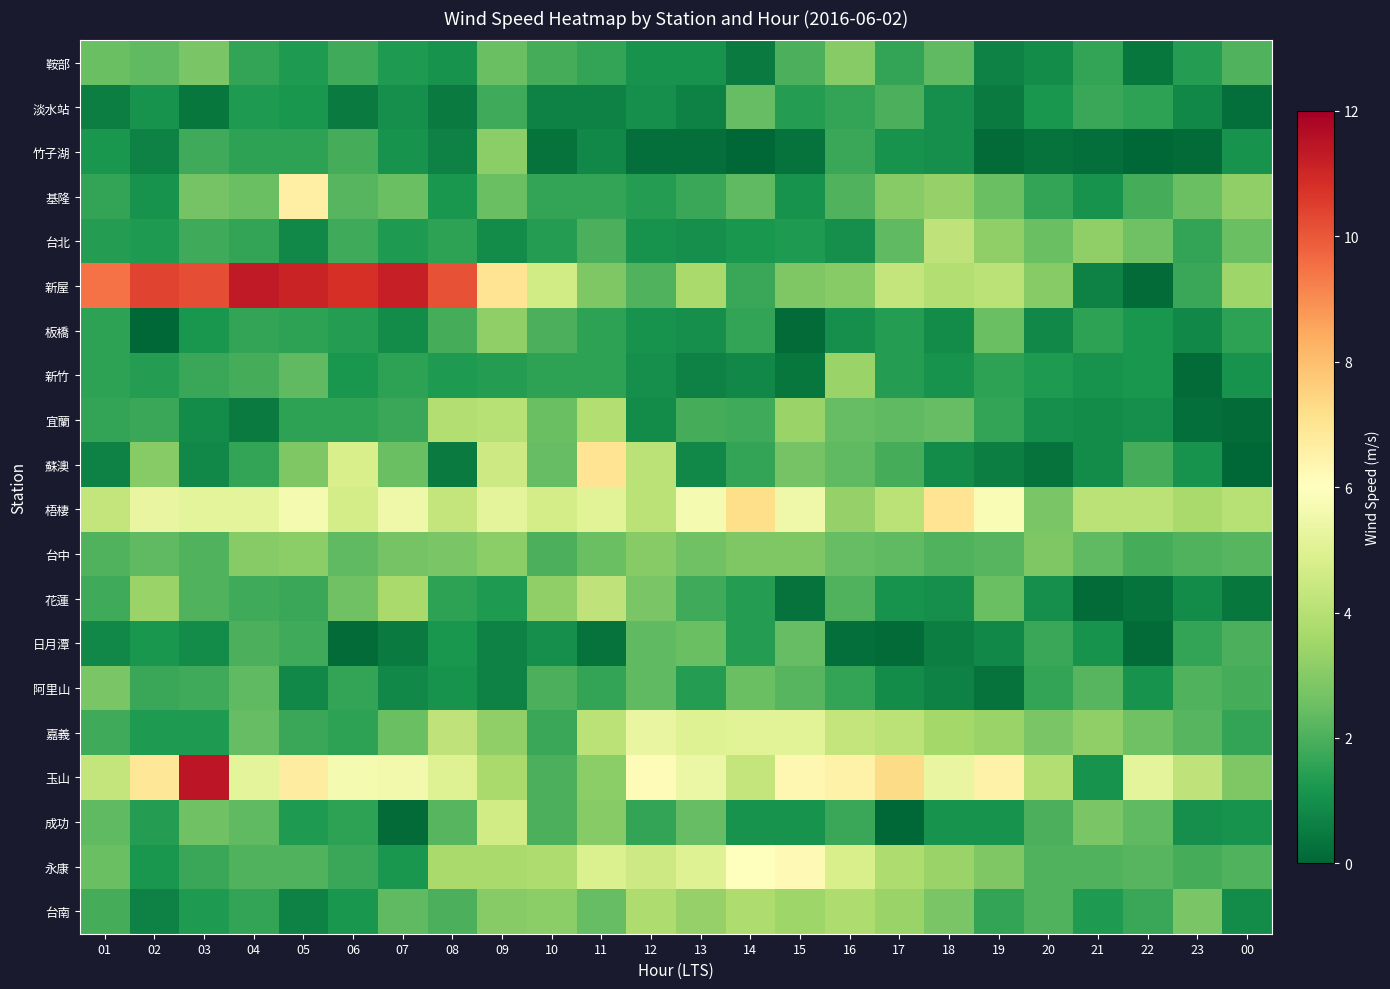

Reading left to right, what are all the values shown in this chart?

鞍部: 01=2.5	02=2.3	03=2.8	04=1.6	05=1.3	06=1.8	07=1.3	08=1.1	09=2.5	10=1.9	11=1.6	12=1.1	13=1.1	14=0.5	15=2.0	16=3.0	17=1.6	18=2.3	19=0.7	20=0.9	21=1.6	22=0.4	23=1.4	00=2.1
淡水站: 01=0.6	02=1.1	03=0.4	04=1.3	05=1.2	06=0.5	07=1.0	08=0.5	09=1.8	10=0.7	11=0.7	12=1.0	13=0.7	14=2.4	15=1.4	16=1.6	17=2.0	18=1.0	19=0.5	20=1.2	21=1.7	22=1.5	23=0.8	00=0.2
竹子湖: 01=1.2	02=0.7	03=1.8	04=1.5	05=1.5	06=1.9	07=1.1	08=0.7	09=3.1	10=0.3	11=0.8	12=0.2	13=0.2	14=0.0	15=0.3	16=1.7	17=1.1	18=1.0	19=0.1	20=0.3	21=0.2	22=0.0	23=0.1	00=1.1
基隆: 01=1.6	02=1.1	03=2.7	04=2.5	05=6.6	06=2.2	07=2.5	08=1.2	09=2.5	10=1.6	11=1.6	12=1.4	13=1.7	14=2.3	15=1.1	16=2.1	17=3.0	18=3.3	19=2.5	20=1.6	21=1.1	22=1.9	23=2.5	00=3.2
台北: 01=1.4	02=1.3	03=1.8	04=1.6	05=0.8	06=1.8	07=1.3	08=1.5	09=0.9	10=1.4	11=2.0	12=1.1	13=1.0	14=1.2	15=1.3	16=1.0	17=2.3	18=4.2	19=3.2	20=2.5	21=3.2	22=2.6	23=1.6	00=2.5
新屋: 01=9.5	02=10.4	03=10.2	04=11.3	05=11.1	06=10.8	07=11.2	08=10.1	09=7.0	10=4.6	11=2.9	12=2.1	13=3.7	14=1.7	15=2.9	16=3.0	17=4.3	18=3.9	19=4.1	20=3.0	21=0.7	22=0.1	23=1.7	00=3.5
板橋: 01=1.5	02=0.0	03=1.2	04=1.6	05=1.5	06=1.4	07=0.9	08=1.9	09=3.2	10=2.0	11=1.5	12=1.1	13=1.0	14=1.6	15=0.1	16=1.0	17=1.4	18=0.9	19=2.5	20=0.8	21=1.5	22=1.2	23=0.8	00=1.5
新竹: 01=1.5	02=1.4	03=1.7	04=1.9	05=2.3	06=1.2	07=1.5	08=1.3	09=1.4	10=1.5	11=1.5	12=1.0	13=0.7	14=0.8	15=0.4	16=3.4	17=1.4	18=1.1	19=1.5	20=1.3	21=1.1	22=1.2	23=0.1	00=1.1
宜蘭: 01=1.6	02=1.7	03=0.9	04=0.5	05=1.5	06=1.5	07=1.7	08=3.9	09=4.0	10=2.5	11=3.9	12=0.9	13=1.9	14=1.8	15=3.4	16=2.4	17=2.3	18=2.4	19=1.6	20=1.0	21=0.9	22=1.0	23=0.2	00=0.1
蘇澳: 01=0.7	02=3.0	03=0.8	04=1.6	05=2.9	06=4.8	07=2.5	08=0.5	09=4.5	10=2.4	11=7.0	12=4.1	13=0.8	14=1.6	15=2.7	16=2.3	17=1.9	18=0.9	19=0.6	20=0.3	21=0.9	22=1.9	23=1.1	00=0.0
梧棲: 01=4.3	02=5.3	03=5.2	04=5.2	05=5.7	06=4.7	07=5.5	08=4.3	09=5.2	10=4.7	11=5.1	12=4.1	13=5.7	14=7.2	15=5.5	16=3.3	17=4.1	18=7.0	19=5.8	20=2.8	21=4.1	22=4.1	23=3.7	00=4.0
台中: 01=2.1	02=2.3	03=2.1	04=3.0	05=3.1	06=2.3	07=2.7	08=2.8	09=3.1	10=2.0	11=2.5	12=3.0	13=2.6	14=2.9	15=2.9	16=2.4	17=2.3	18=2.1	19=2.2	20=2.9	21=2.3	22=1.9	23=2.1	00=2.2
花蓮: 01=1.8	02=3.4	03=2.1	04=1.8	05=1.7	06=2.6	07=3.7	08=1.5	09=1.3	10=3.2	11=4.2	12=2.8	13=1.8	14=1.4	15=0.3	16=2.1	17=1.1	18=1.0	19=2.5	20=1.0	21=0.1	22=0.3	23=0.9	00=0.4
日月潭: 01=0.8	02=1.2	03=0.9	04=2.0	05=1.8	06=0.1	07=0.5	08=1.2	09=0.7	10=1.0	11=0.3	12=2.3	13=2.5	14=1.4	15=2.4	16=0.2	17=0.1	18=0.6	19=0.8	20=1.7	21=1.1	22=0.1	23=1.6	00=2.0
阿里山: 01=2.8	02=1.7	03=1.8	04=2.3	05=0.8	06=1.6	07=0.8	08=1.1	09=0.7	10=2.0	11=1.6	12=2.3	13=1.4	14=2.5	15=2.2	16=1.6	17=0.9	18=0.7	19=0.3	20=1.6	21=2.2	22=1.1	23=2.1	00=1.9
嘉義: 01=1.8	02=1.3	03=1.3	04=2.4	05=1.7	06=1.5	07=2.5	08=4.2	09=3.2	10=1.7	11=4.1	12=5.3	13=5.0	14=5.1	15=5.1	16=4.3	17=4.1	18=3.6	19=3.4	20=2.8	21=3.2	22=2.6	23=2.2	00=1.6
玉山: 01=4.3	02=6.9	03=11.4	04=5.2	05=6.7	06=5.7	07=5.6	08=5.0	09=3.7	10=2.0	11=3.1	12=6.1	13=5.4	14=4.3	15=6.3	16=6.5	17=7.3	18=5.3	19=6.5	20=3.9	21=1.1	22=5.2	23=4.2	00=2.9
成功: 01=2.3	02=1.4	03=2.6	04=2.3	05=1.3	06=1.5	07=0.1	08=2.2	09=4.6	10=2.0	11=3.0	12=1.6	13=2.4	14=1.1	15=1.1	16=1.7	17=0.0	18=1.1	19=1.1	20=2.0	21=2.8	22=2.3	23=1.0	00=1.1
永康: 01=2.5	02=1.2	03=1.7	04=2.1	05=2.1	06=1.7	07=1.2	08=3.7	09=3.7	10=3.8	11=4.9	12=4.5	13=5.0	14=6.0	15=6.2	16=4.8	17=3.8	18=3.4	19=2.9	20=2.1	21=2.1	22=2.2	23=1.9	00=2.1
台南: 01=1.9	02=0.7	03=1.3	04=1.6	05=0.7	06=1.2	07=2.3	08=2.0	09=3.0	10=3.1	11=2.4	12=3.8	13=3.3	14=3.8	15=3.5	16=3.8	17=3.4	18=2.8	19=1.6	20=2.1	21=1.3	22=1.7	23=2.8	00=0.9